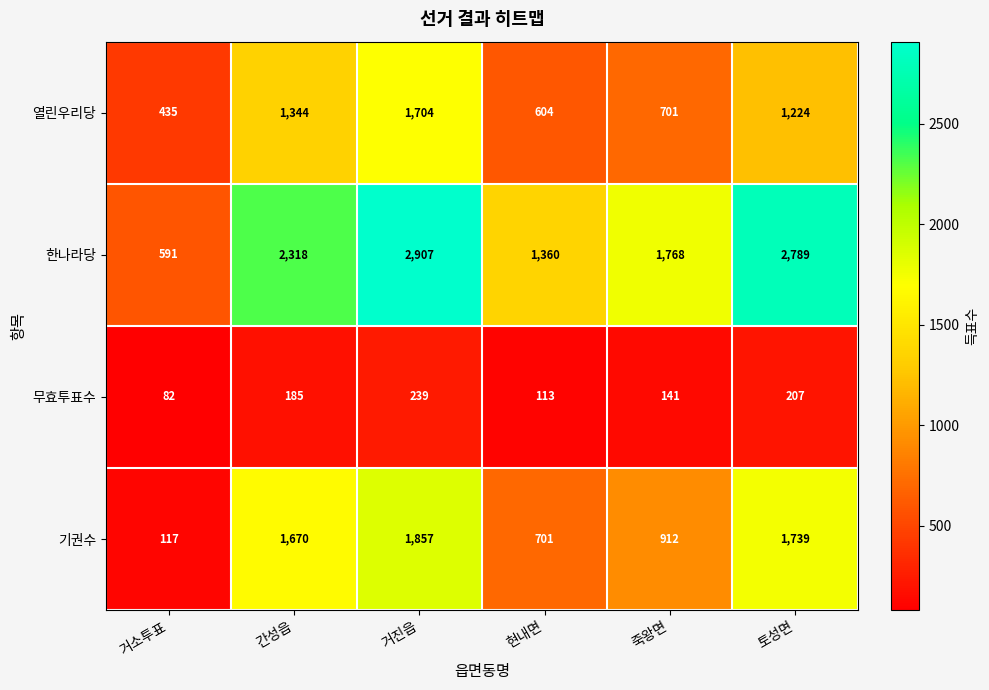

Is it true that 한나라당 equals 647 at 거진읍?

False